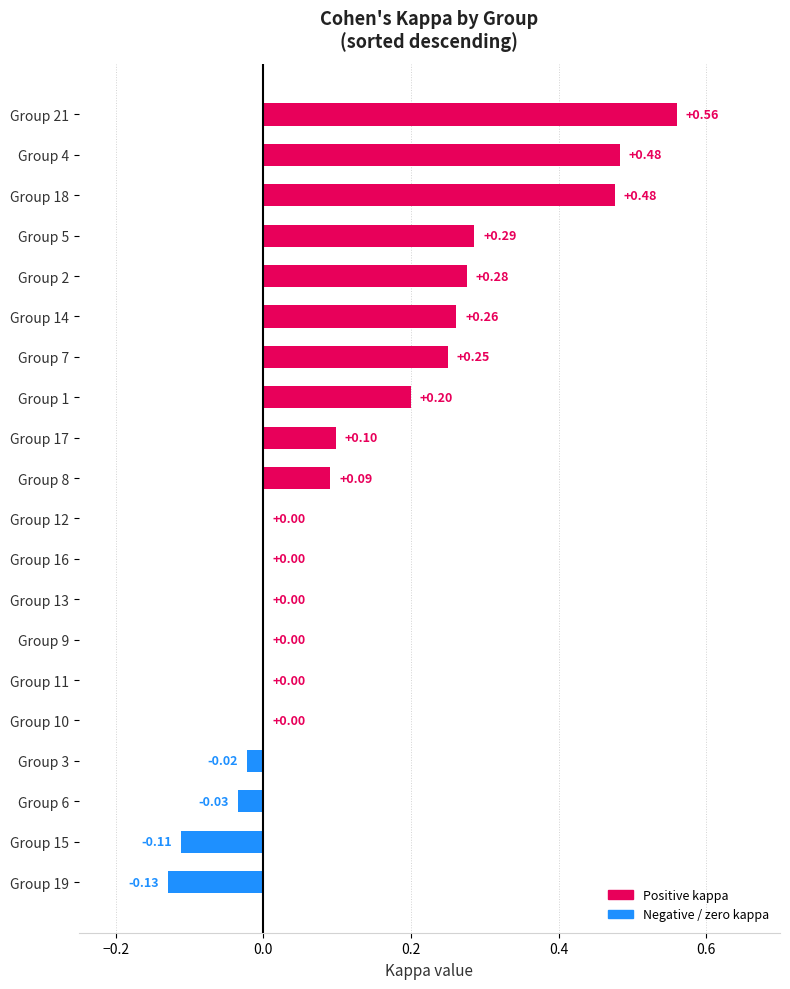

What is the sum of all values?

2.7